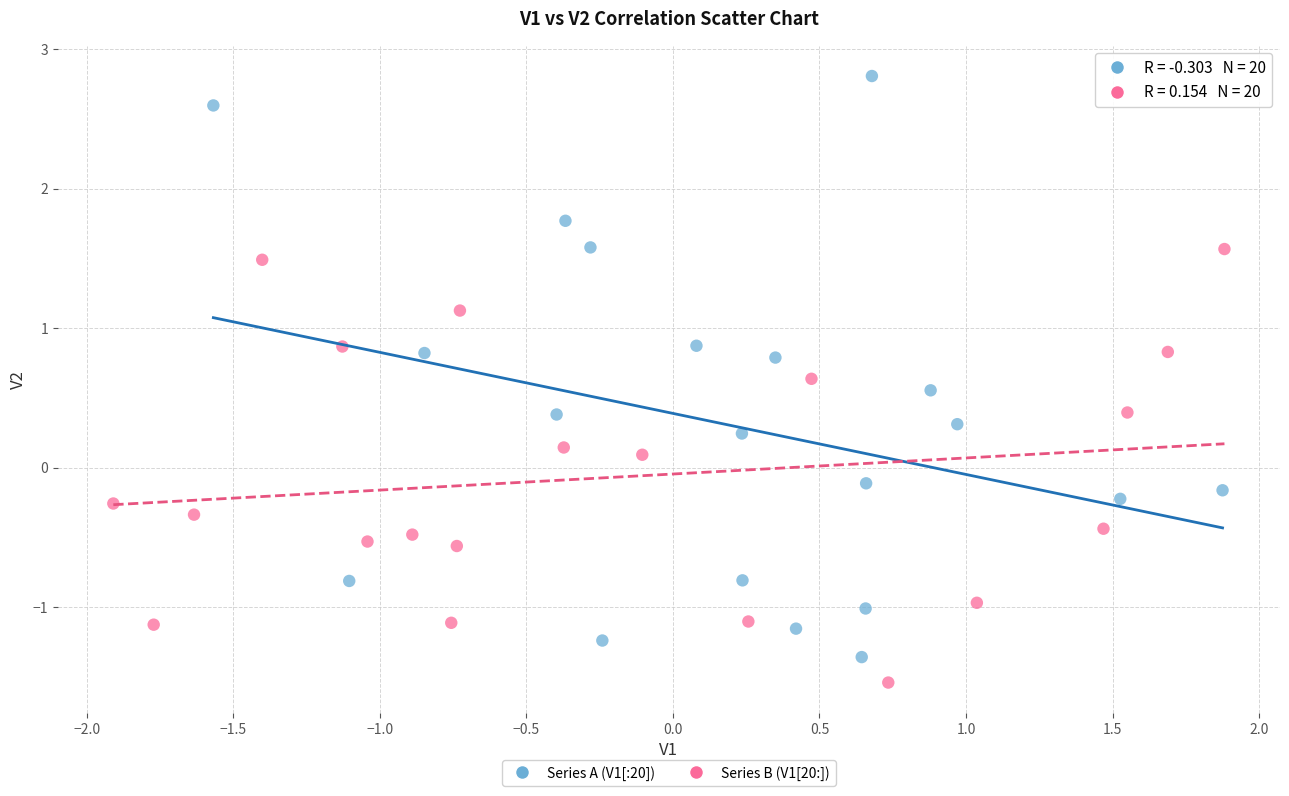

Which series has the largest Y range (max minus min)?

Series A (V1[:20])